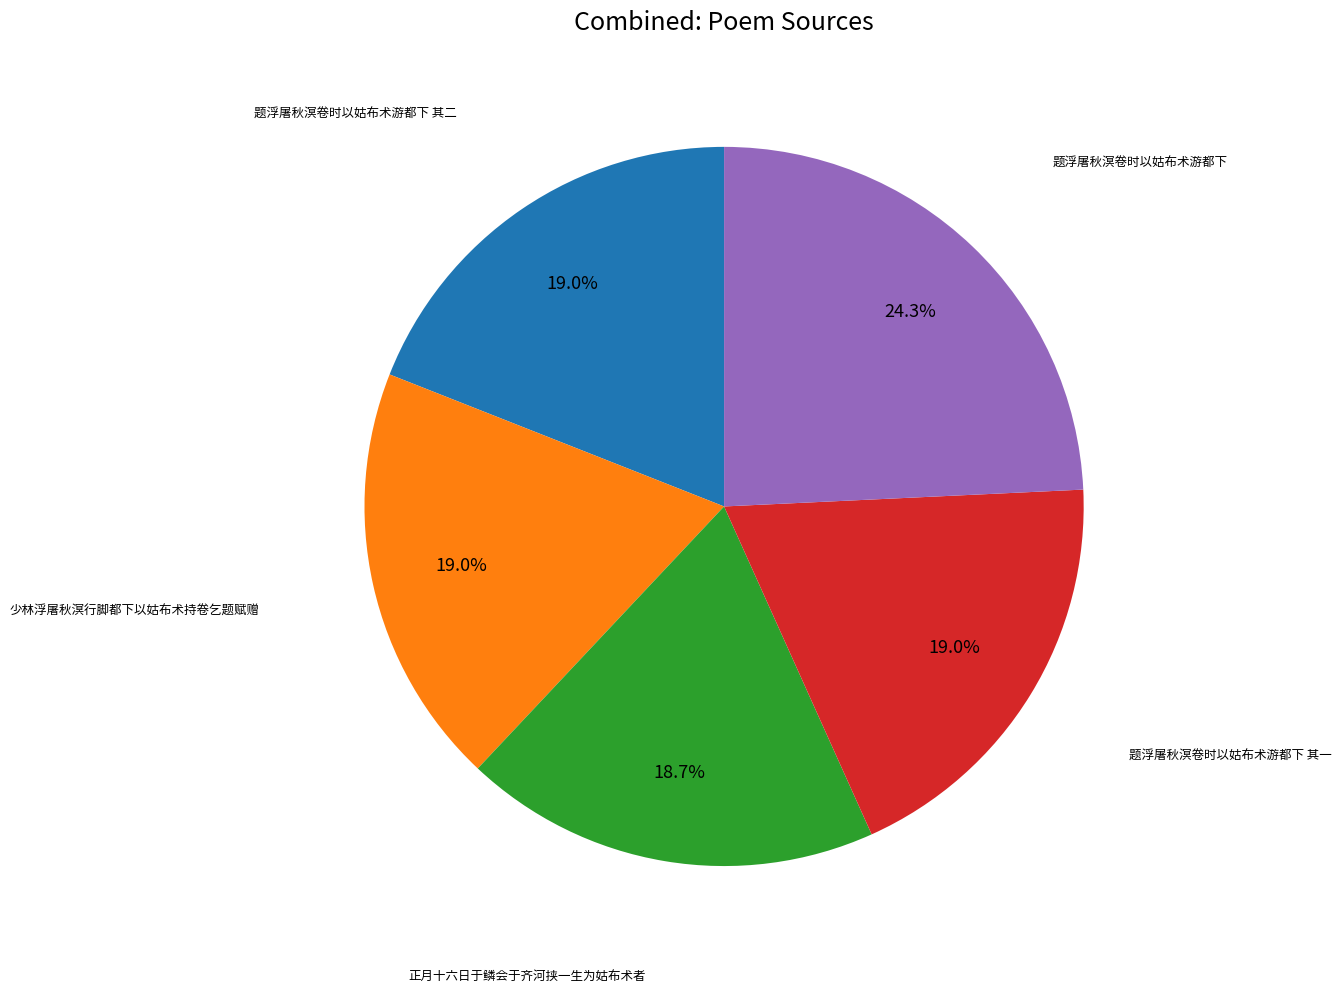

Count the number of slices in the pie.

5